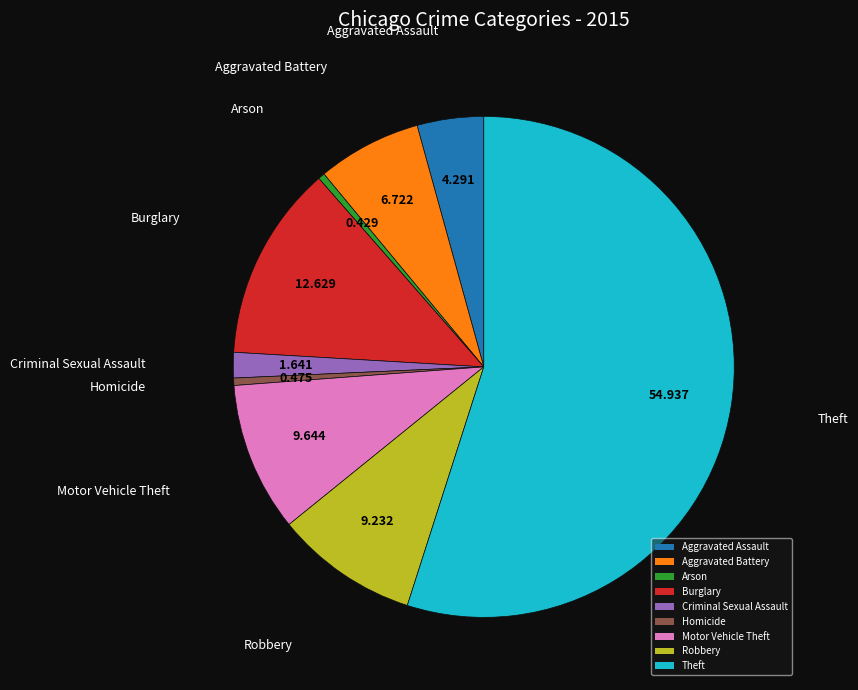

Does any single category account for the majority?

Yes